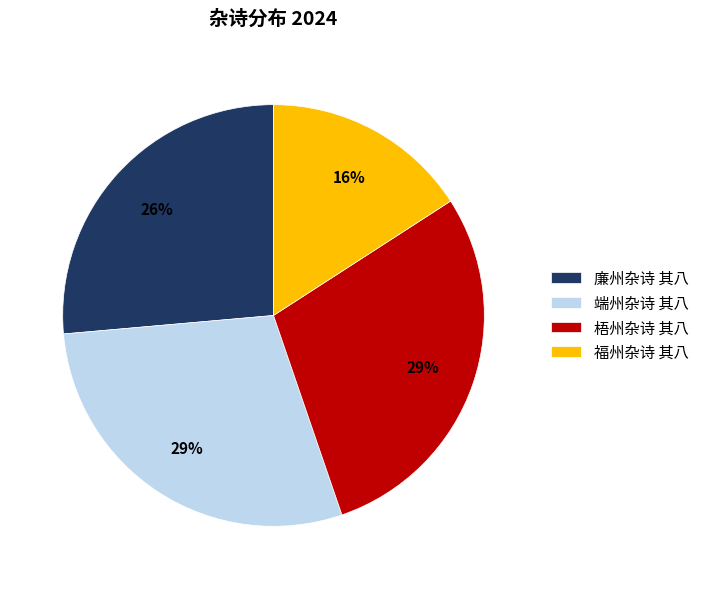

Do 梧州杂诗 其八 and 廉州杂诗 其八 together represent more than half of the pie?

Yes